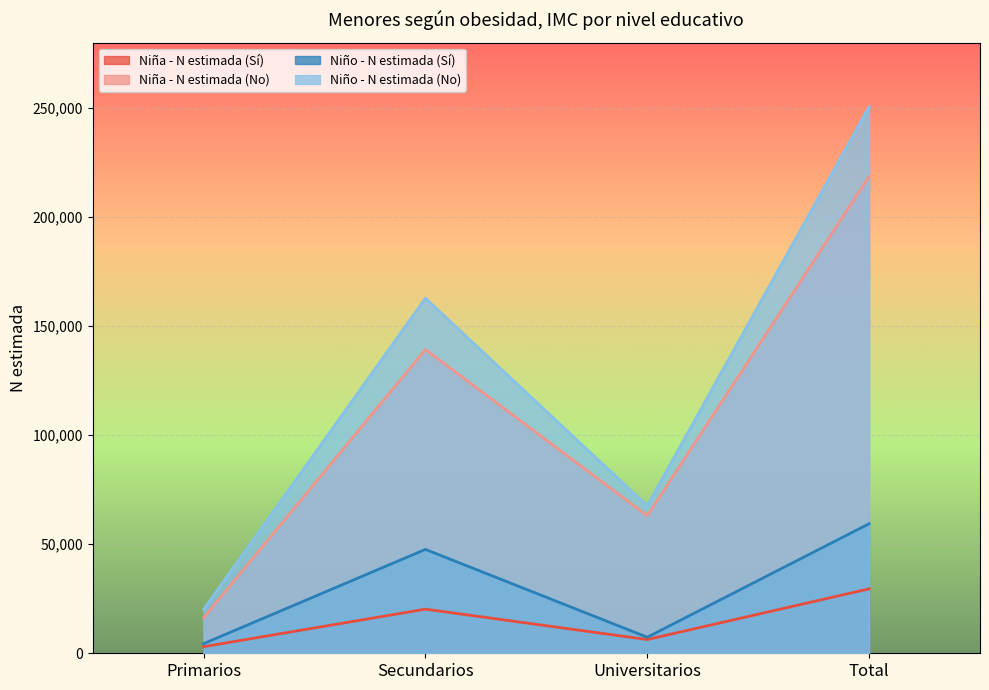

What are all the series names shown in the legend?

Niña - N estimada (Sí), Niña - N estimada (No), Niño - N estimada (Sí), Niño - N estimada (No)